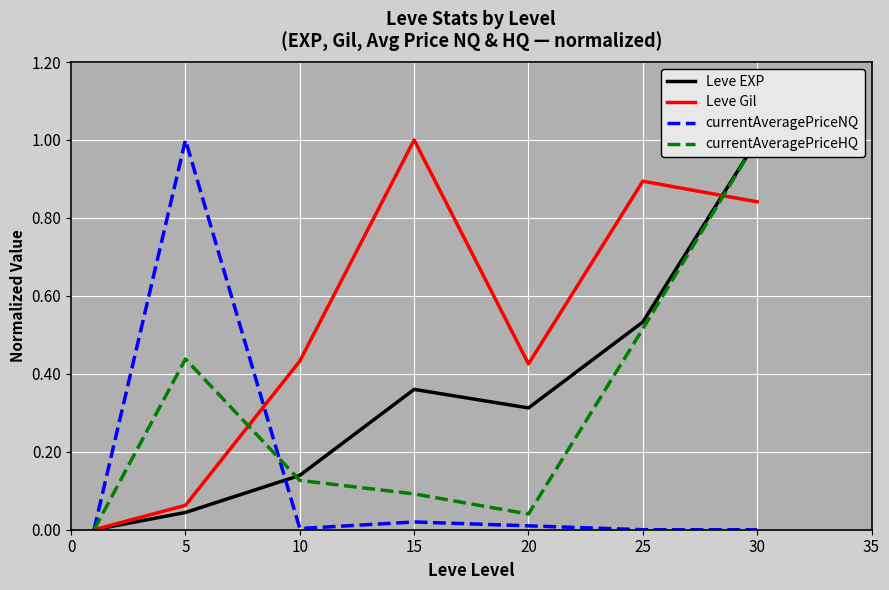

What is the sum of all Leve Gil values?

3.7